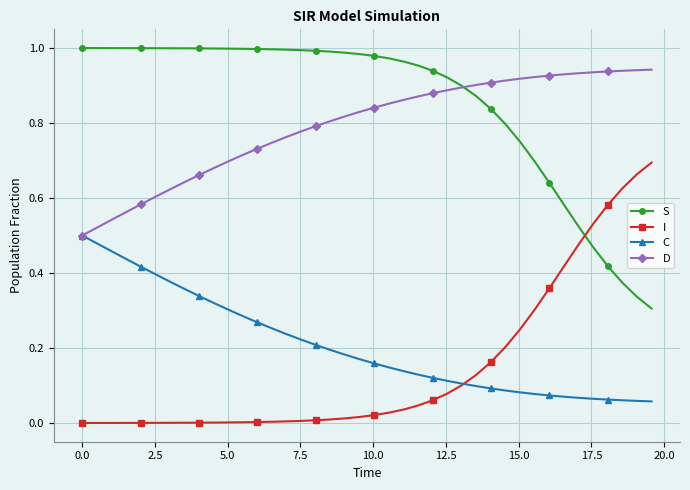

List the series in order of their peak value, lowest first.

C, I, D, S